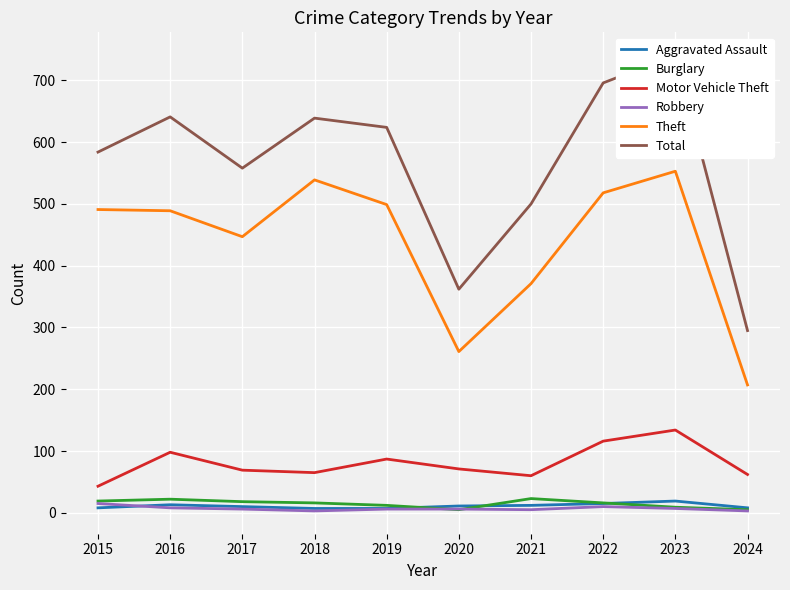

How many values in the Theft series are below 491?

5